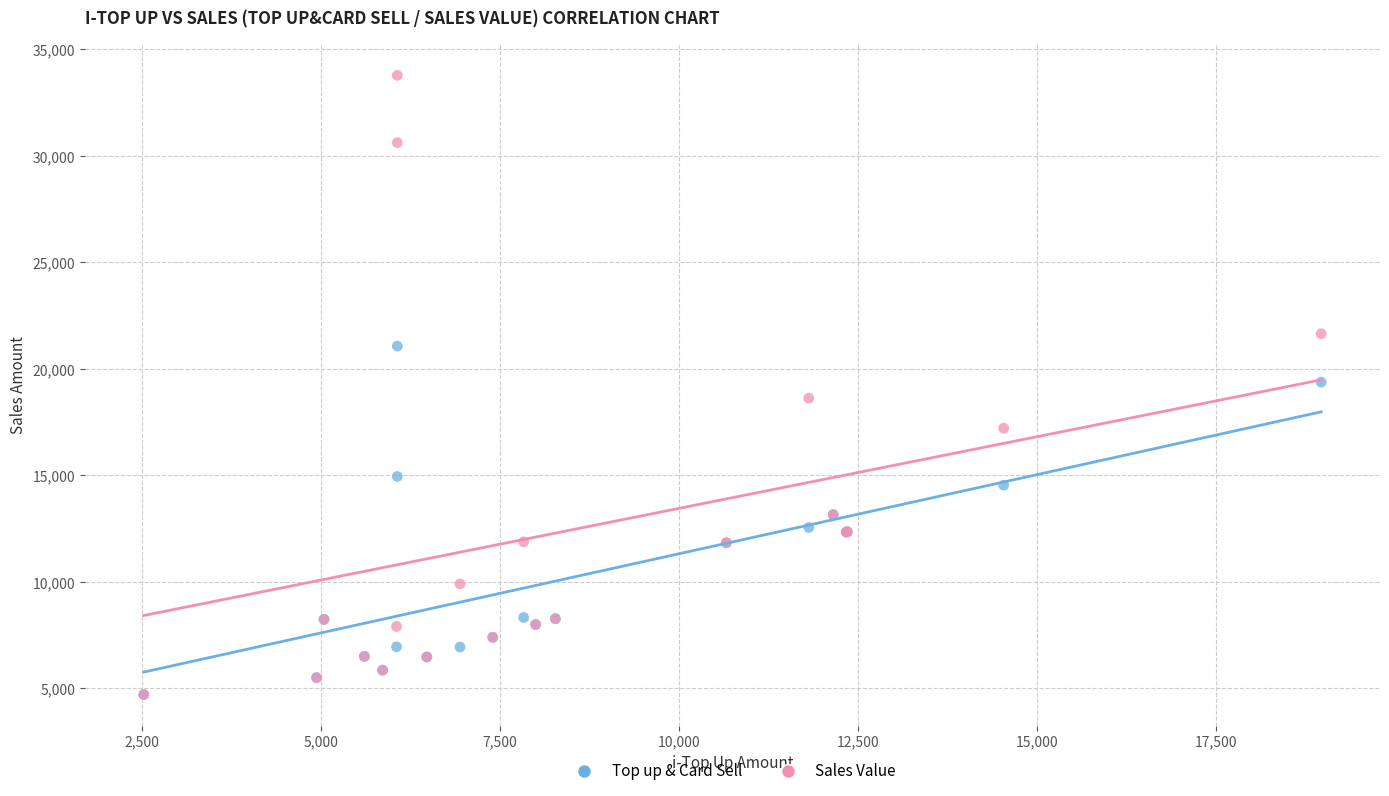

Which series contains the highest Y value?

Sales Value